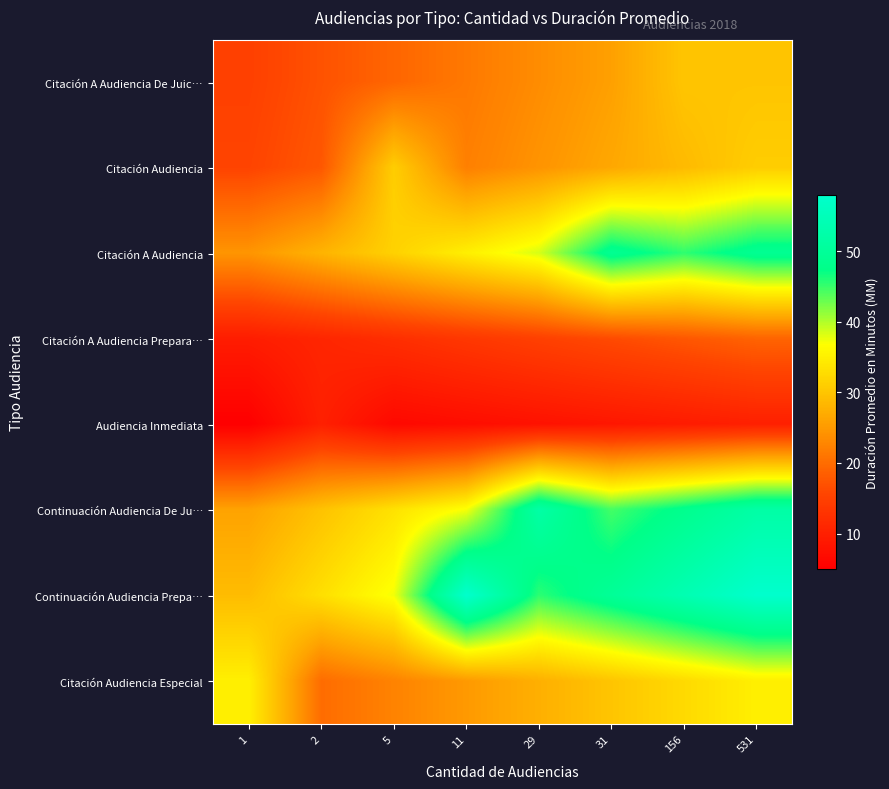

Reading left to right, transcribe all the data shown in this chart.

Citación A Audiencia De Juic…: 1=15.0	2=17.1	5=19.3	11=21.4	29=23.6	31=25.7	156=30.0	531=30.0
Citación Audiencia: 1=15.5	2=17.7	5=31.0	11=22.1	29=24.4	31=26.6	156=28.8	531=31.0
Citación A Audiencia: 1=24.5	2=28.0	5=31.5	11=35.0	29=38.5	31=49.0	156=45.5	531=49.0
Citación A Audiencia Prepara…: 1=9.5	2=10.9	5=12.2	11=13.6	29=14.9	31=16.3	156=17.6	531=19.0
Audiencia Inmediata: 1=5.0	2=10.0	5=6.4	11=7.1	29=7.9	31=8.6	156=9.3	531=10.0
Continuación Audiencia De Ju…: 1=26.0	2=29.7	5=33.4	11=37.1	29=52.0	31=44.6	156=48.3	531=52.0
Continuación Audiencia Prepa…: 1=29.0	2=33.1	5=37.3	11=58.0	29=45.6	31=49.7	156=53.9	531=58.0
Citación Audiencia Especial: 1=35.0	2=20.0	5=22.5	11=25.0	29=27.5	31=30.0	156=32.5	531=35.0